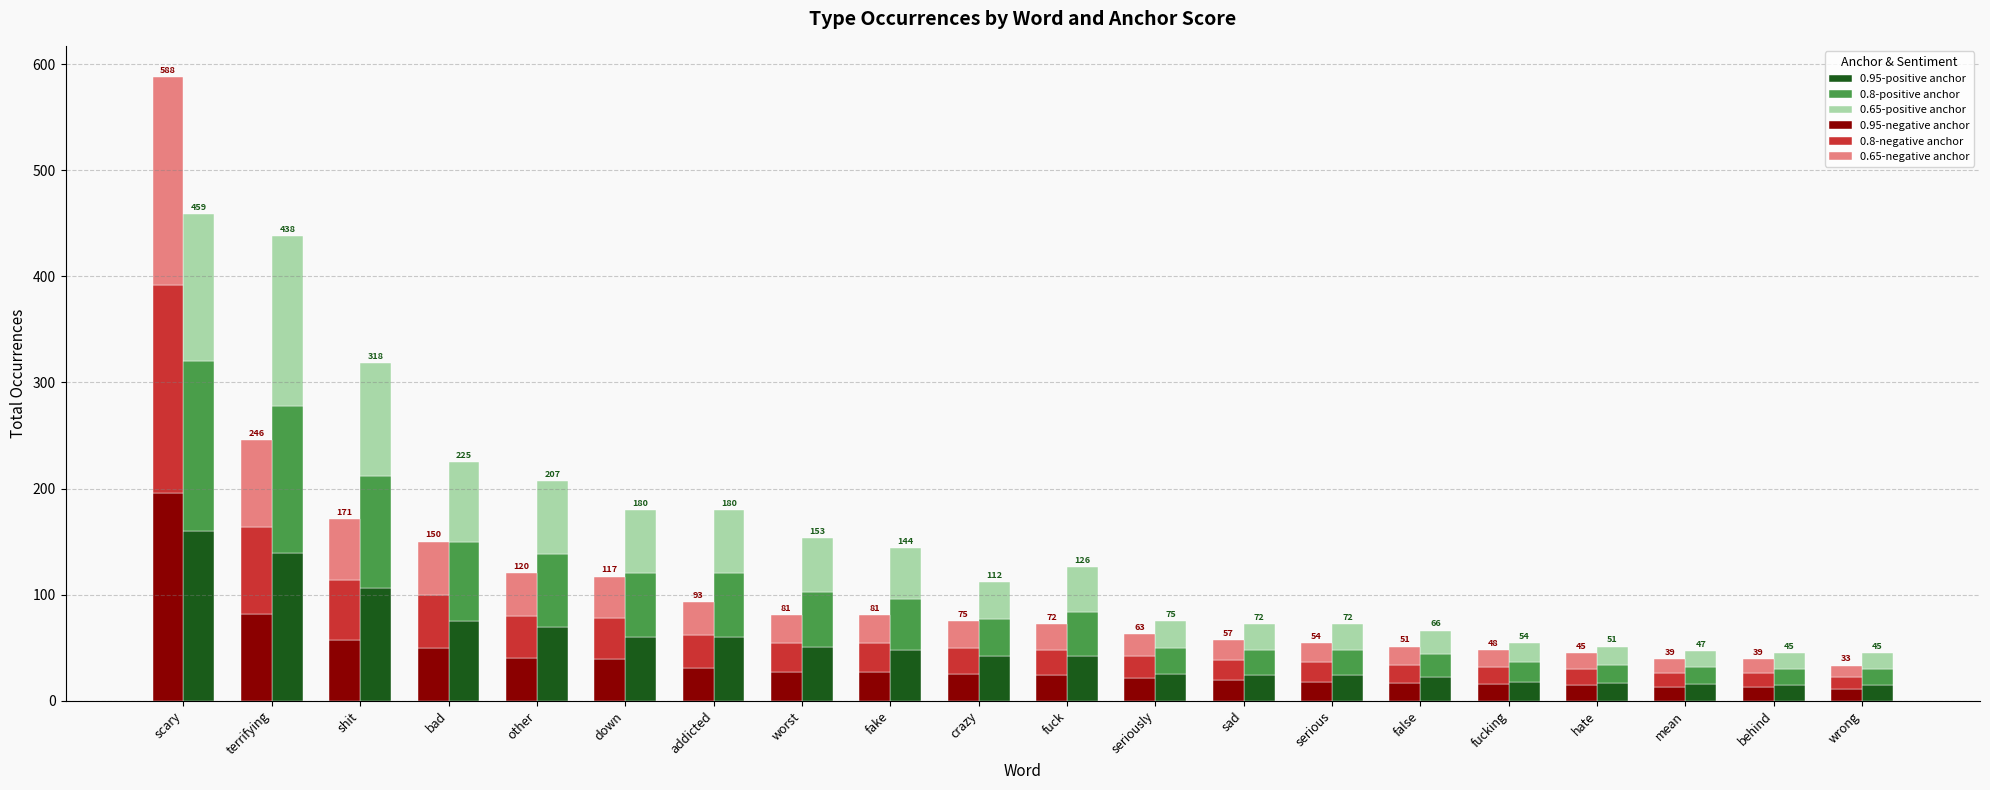

At bad, list the series in order from largest to smallest.

0.95-positive anchor, 0.8-positive anchor, 0.65-positive anchor, 0.95-negative anchor, 0.8-negative anchor, 0.65-negative anchor